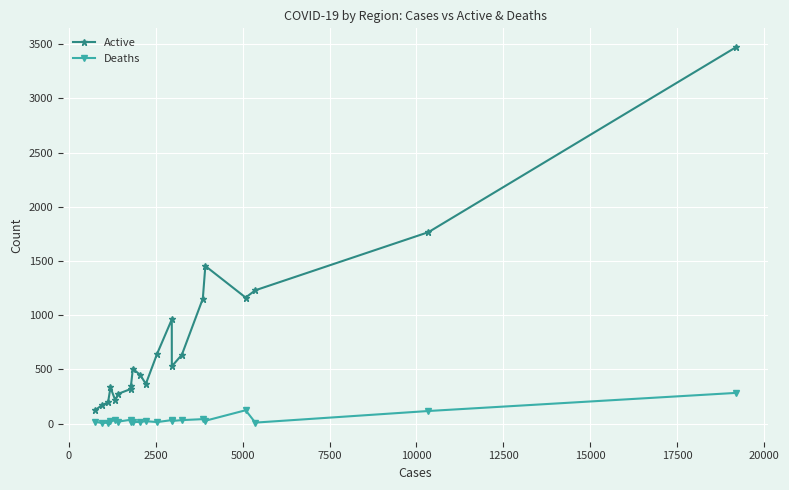

Count the number of data series in this chart.

2